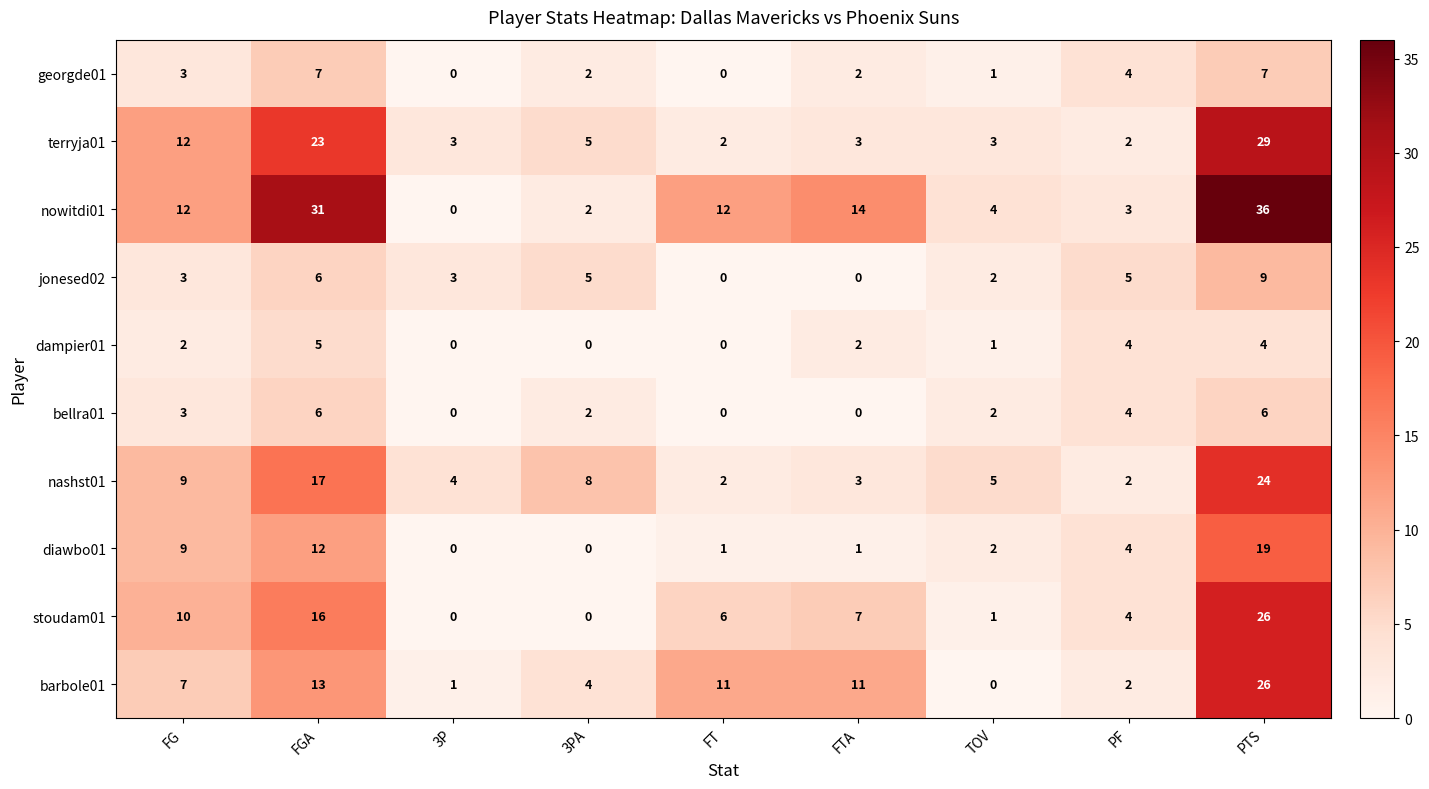

At which label does nowitdi01 reach its peak?

PTS